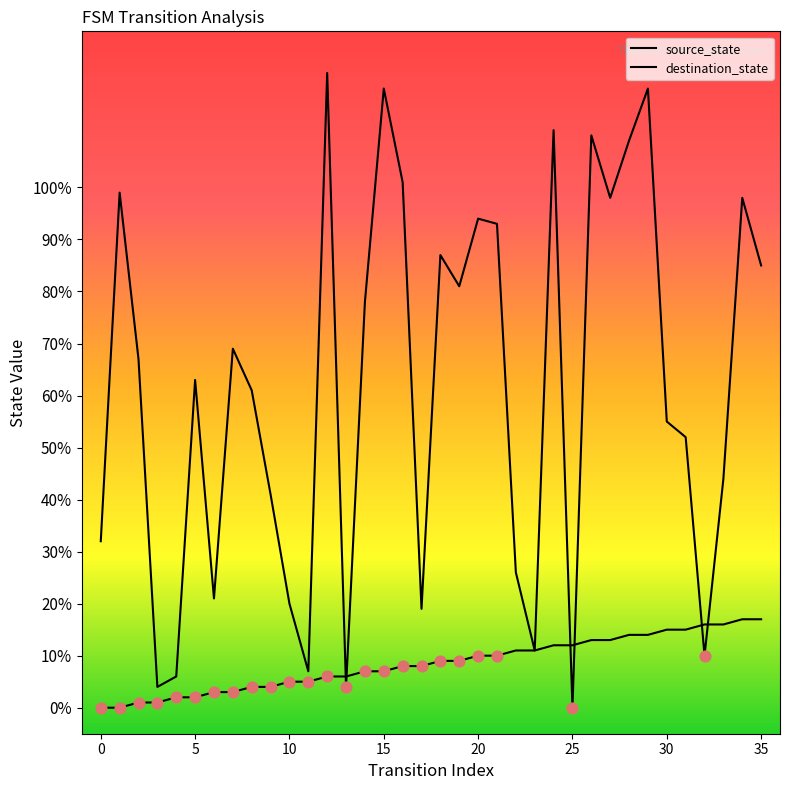

Which series has the largest total across all categories?

destination_state